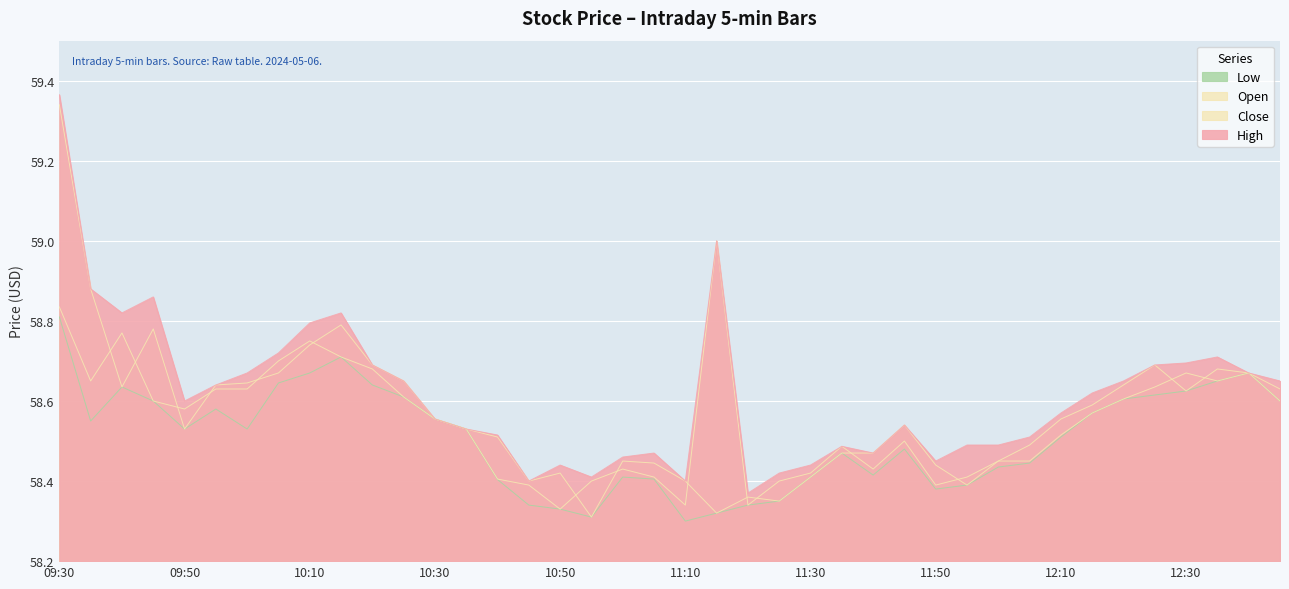

Between 11:25 and 12:10, which series saw the biggest shift?

Open